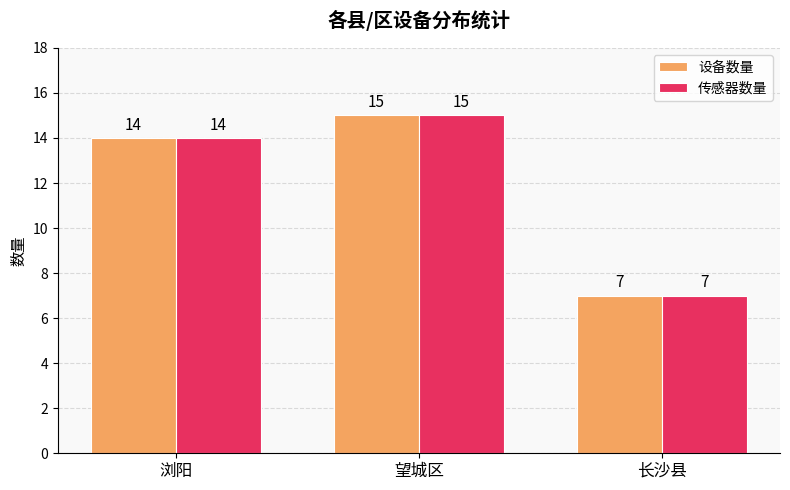

What is the smallest value displayed?

7